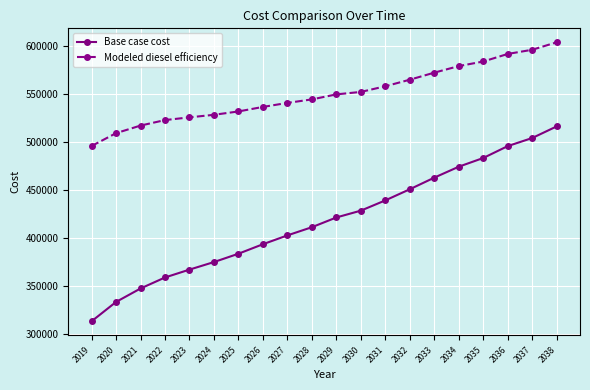

What is the value of the Base case cost point at the 11th from the left?

421333.5